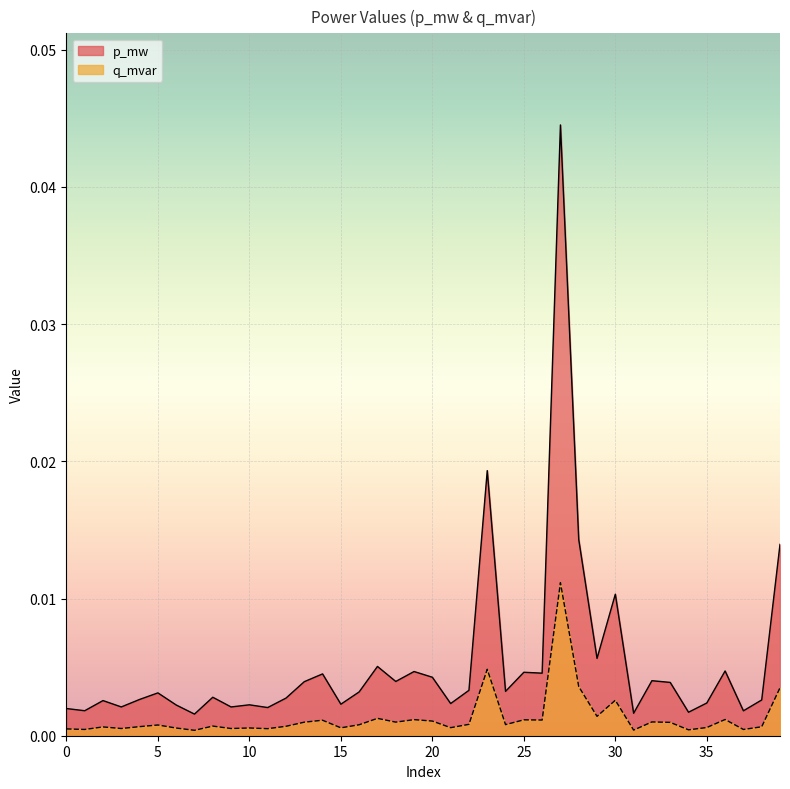

True or false: p_mw and q_mvar intersect in this chart.

False